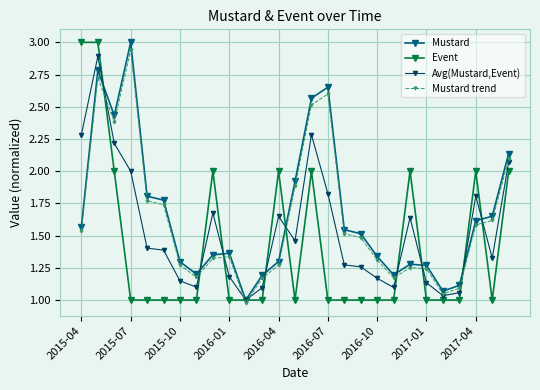

What is the value of the Avg(Mustard,Event) point at the 4th from the left?

2.0